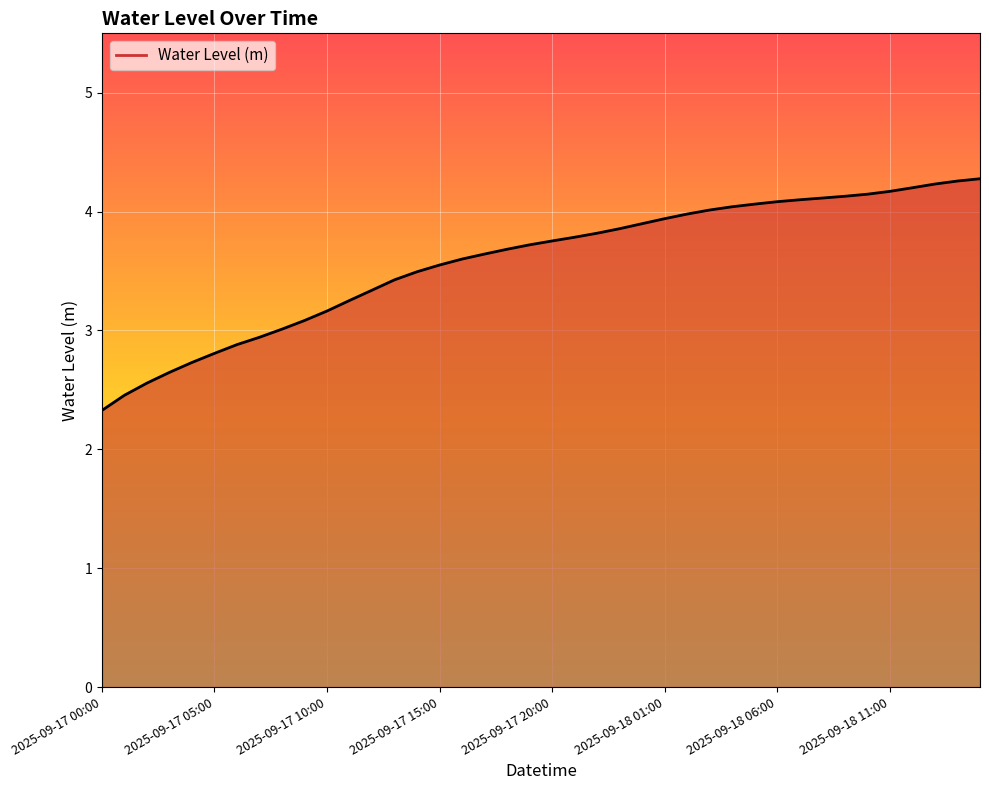

Reading left to right, transcribe all the data shown in this chart.

2.3	2.5	2.6	2.6	2.7	2.8	2.9	2.9	3.0	3.1	3.2	3.3	3.3	3.4	3.5	3.6	3.6	3.6	3.7	3.7	3.8	3.8	3.8	3.9	3.9	3.9	4.0	4.0	4.0	4.1	4.1	4.1	4.1	4.1	4.1	4.2	4.2	4.2	4.3	4.3